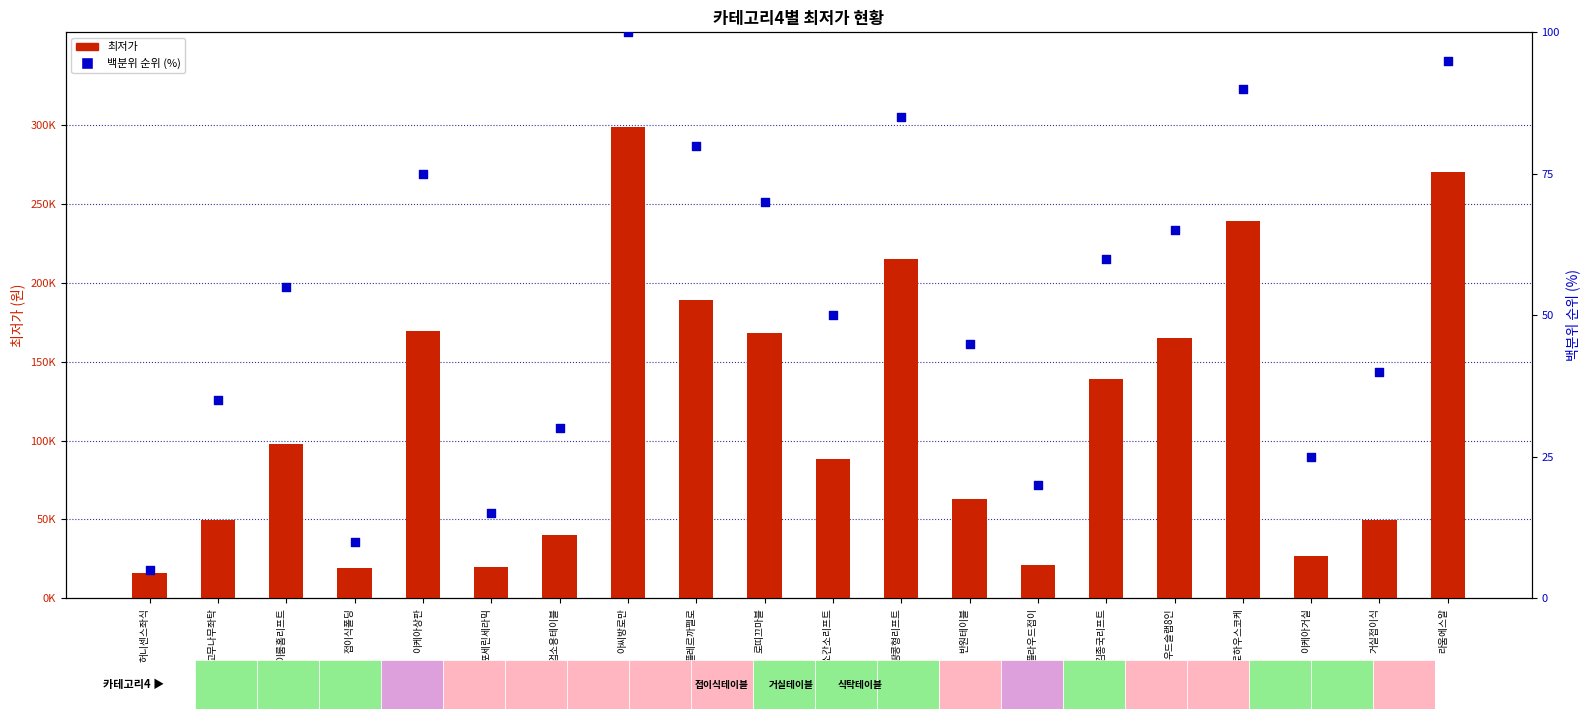

What is the total value across all series at 포세린세라믹?

19915.0